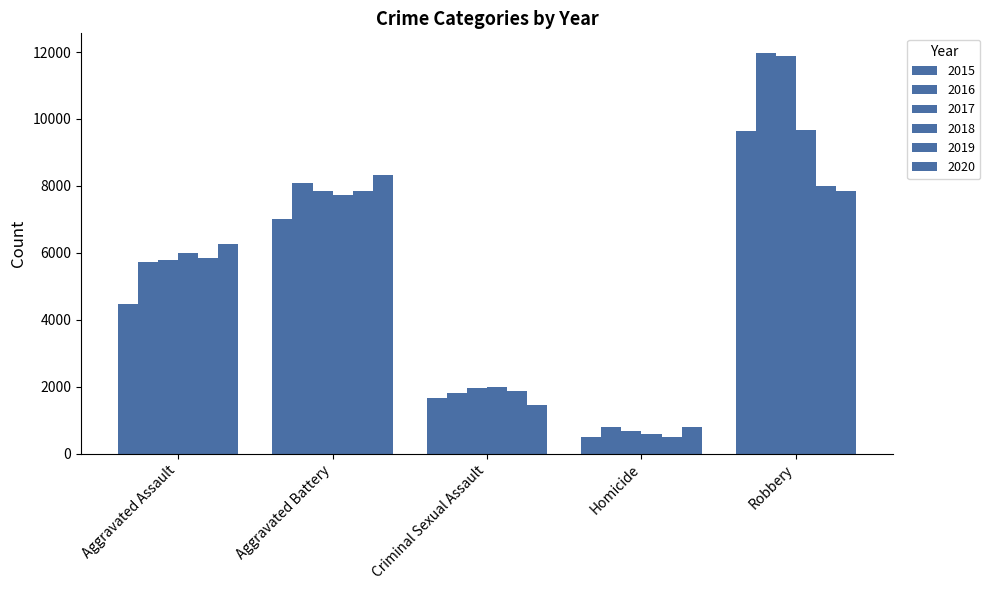

How many bars are there in each group?

6